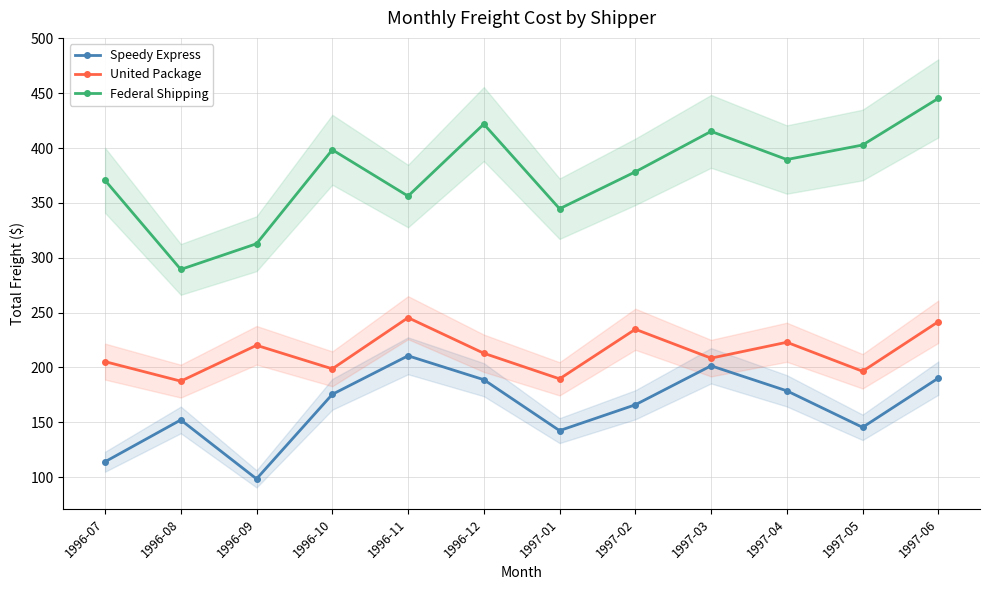

The Federal Shipping series shows 115.1 at 1996-12. True or false?

False